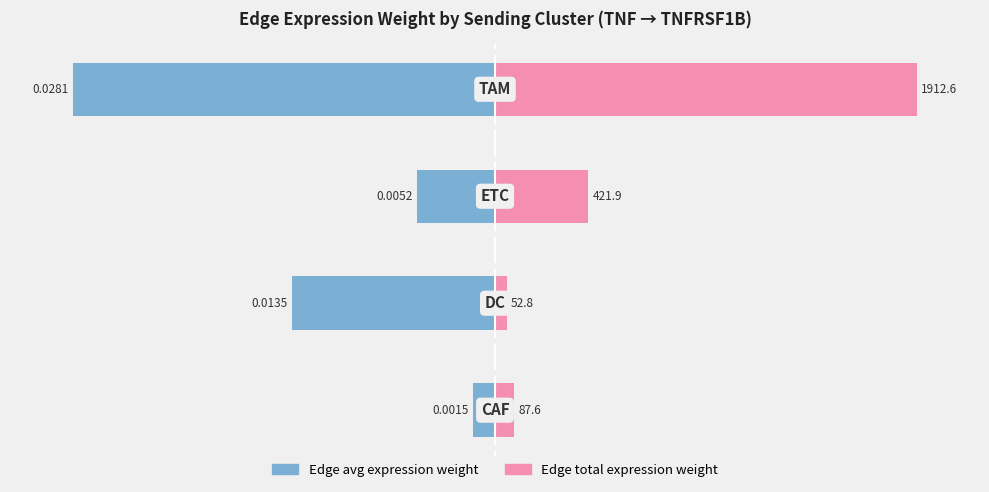

How many data points does each series have?

4